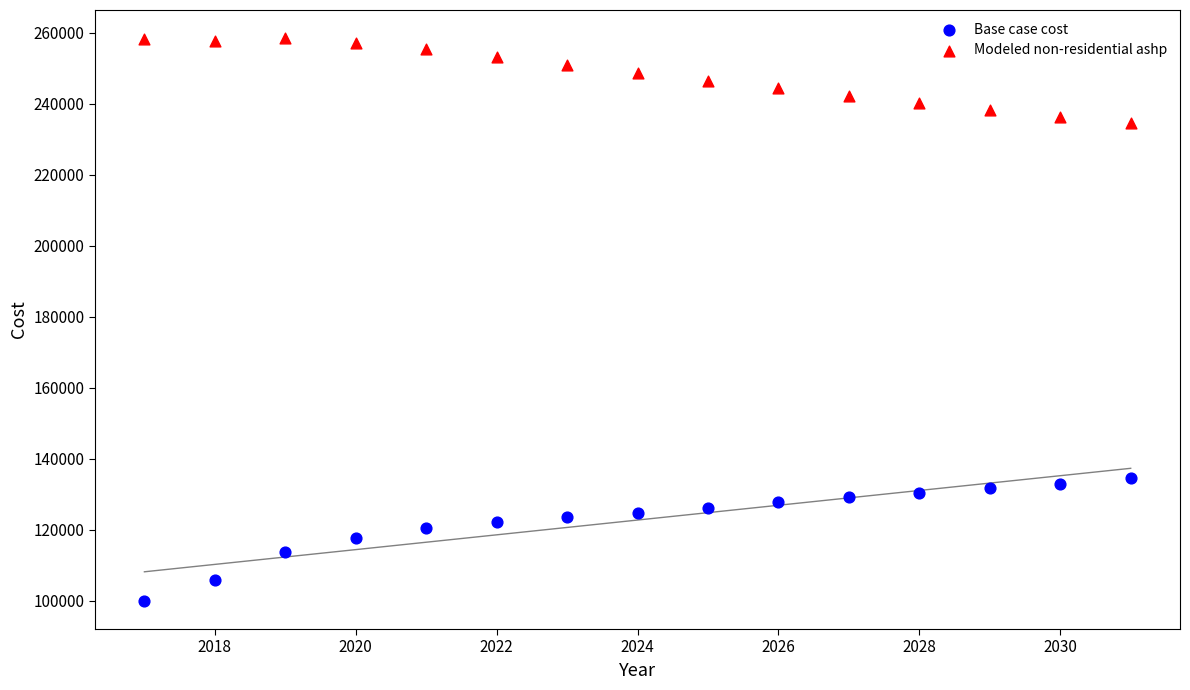

Which series contains the highest Y value?

Modeled non-residential ashp